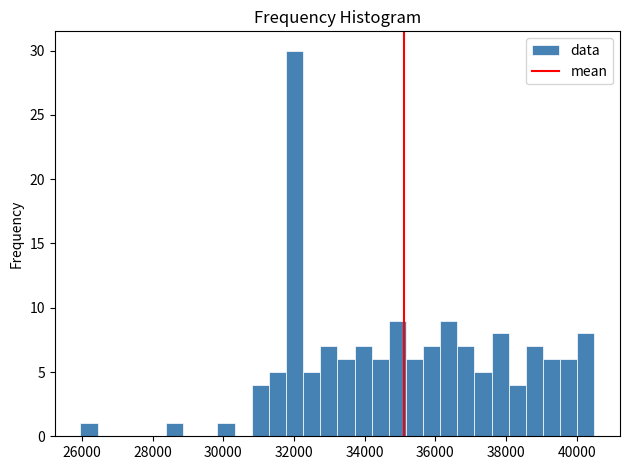

Around what value on the x-axis is the tallest bar? Give the approximate position of its centre, as read against the axis.

32000